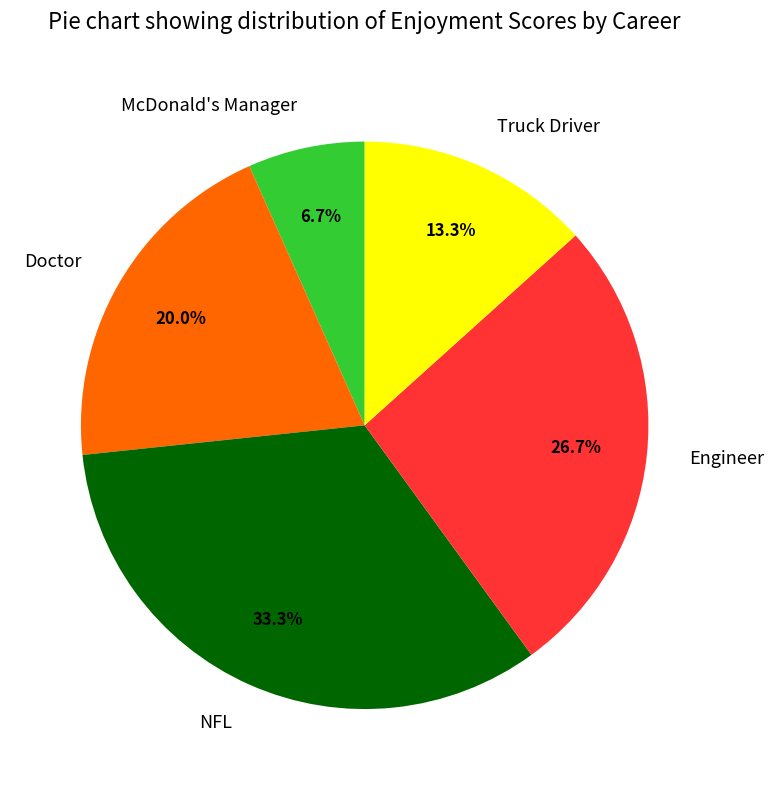

Does Truck Driver represent more than half of the total?

No